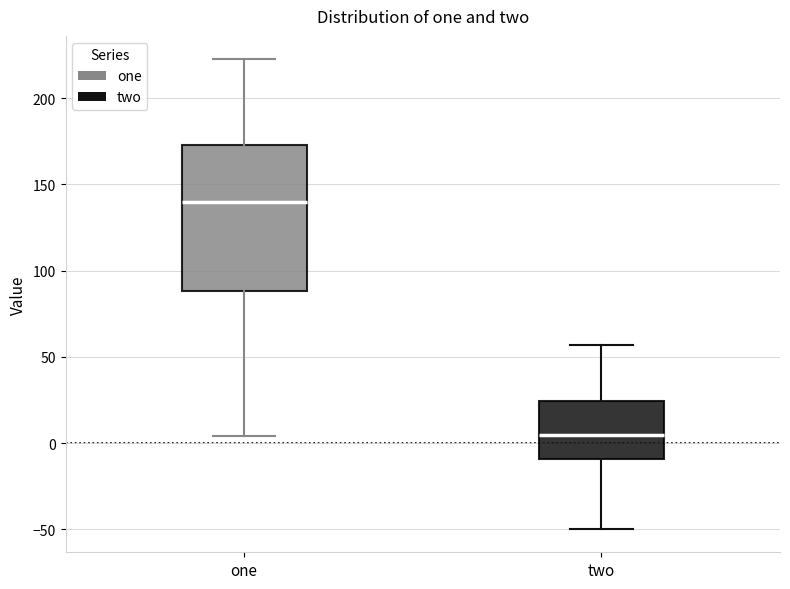

Where does the lower whisker of the box for one end on the y-axis? The values are not printed on the chart, so give them approximately, as read against the axis.

5